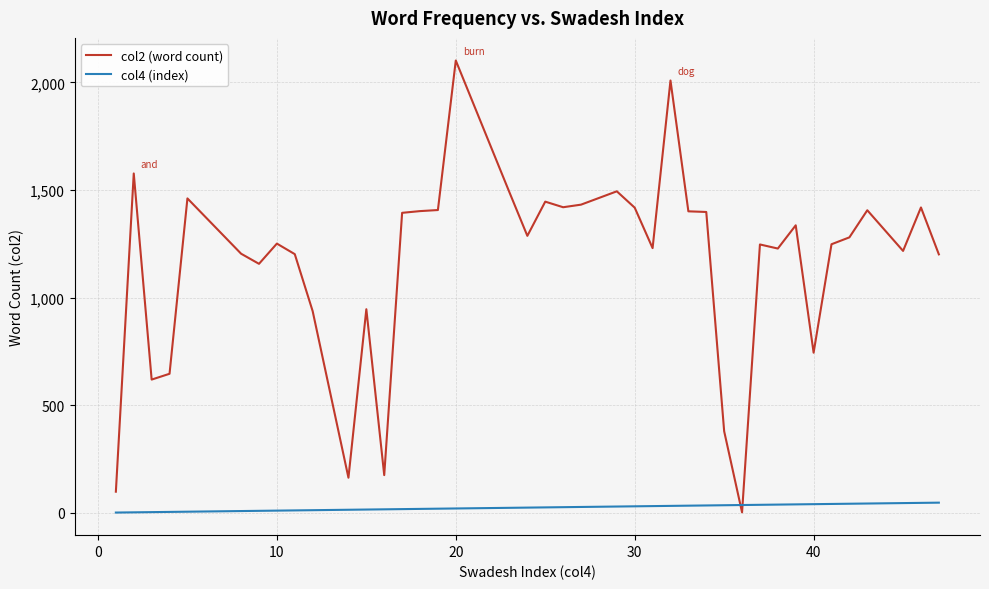

After their last crossing, which series has the higher values: col2 (word count) or col4 (index)?

col2 (word count)